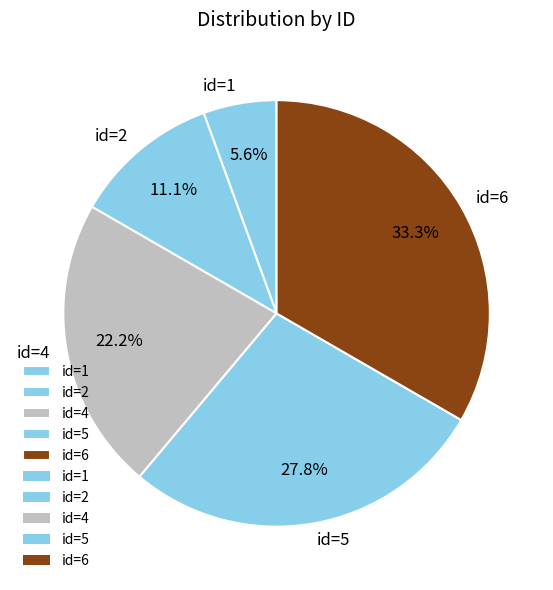

Does id=4 account for over 50% of the chart?

No